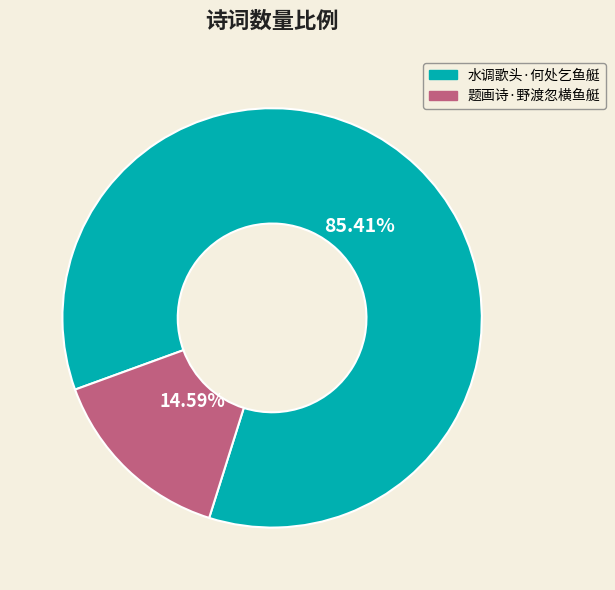

Which slice is the largest?

水调歌头·何处乞鱼艇